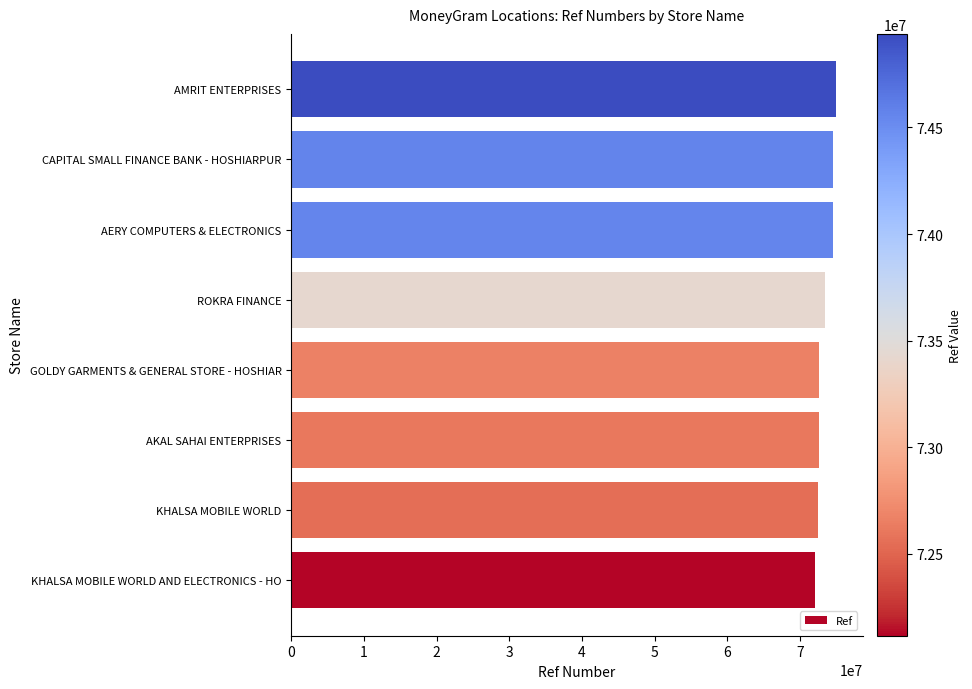

What is the greatest value displayed?

74939042